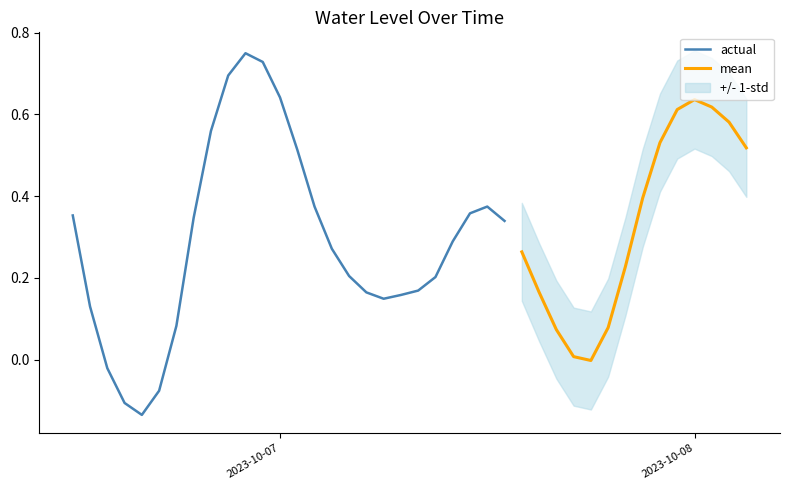

True or false: actual has a value of 0.1 at 2023-10-07 11:00:00.

False